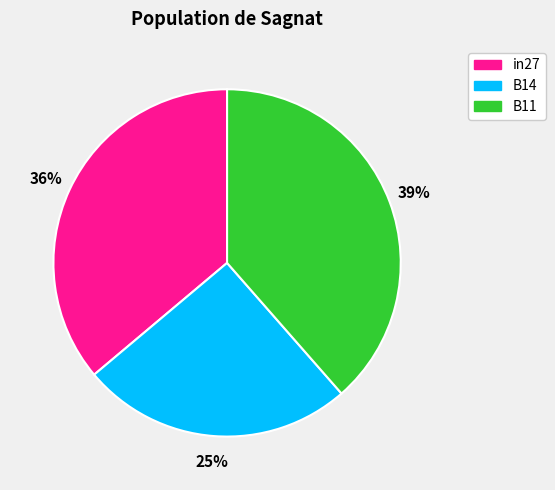

Is the sum of B11 and in27 greater than half?

Yes